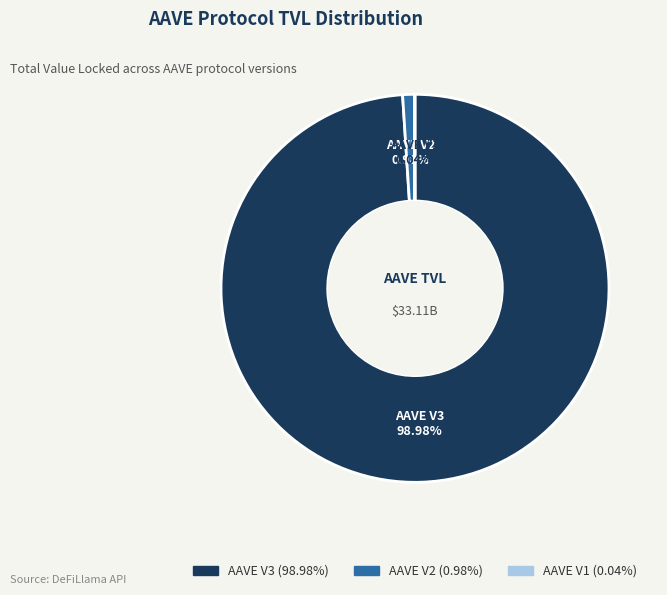

Is there a majority slice in this chart?

Yes